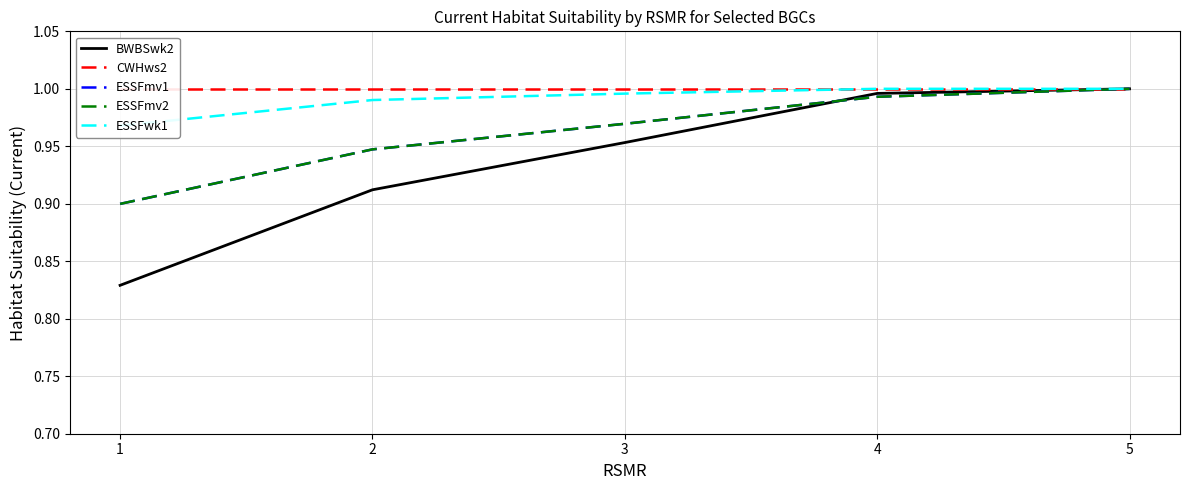

Reading right to left, transcribe all the data shown in this chart.

BWBSwk2: 5=1.0	4=1.0	3=1.0	2=0.9	1=0.8
CWHws2: 5=1.0	4=1.0	3=1.0	2=1.0	1=1.0
ESSFmv1: 5=1.0	4=1.0	3=1.0	2=0.9	1=0.9
ESSFmv2: 5=1.0	4=1.0	3=1.0	2=0.9	1=0.9
ESSFwk1: 5=1.0	4=1.0	3=1.0	2=1.0	1=1.0